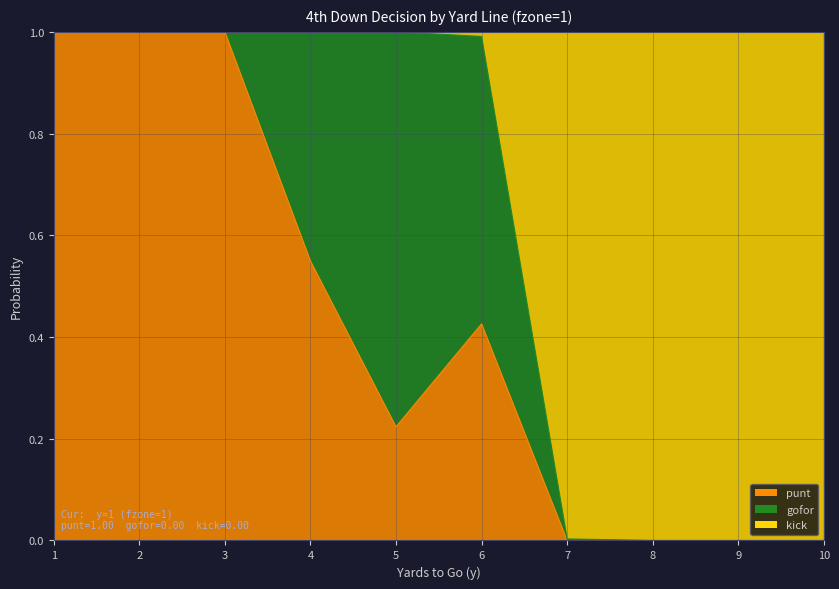

At which category is the sum across all series the highest?

1